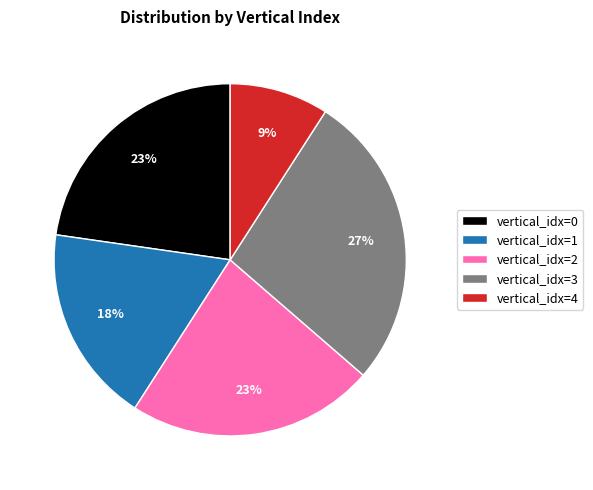

To the nearest percent, what percentage of the pie is vertical_idx=4?

9%